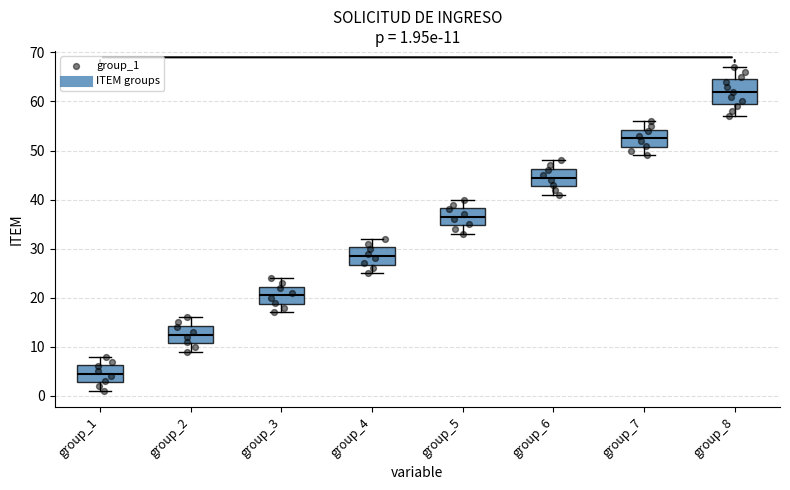

Which box is the tallest, from its lower edge to its upper edge?

group_8